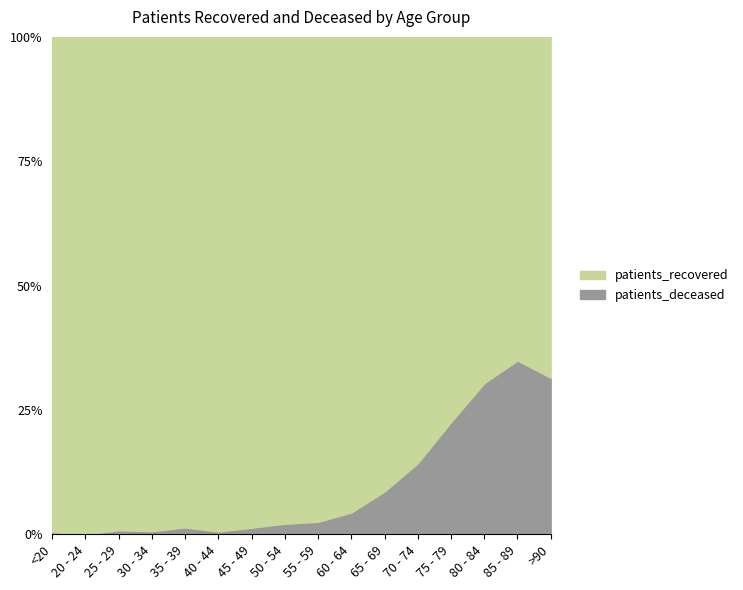

True or false: patients_recovered has more than 2 points higher than both neighbors.

False